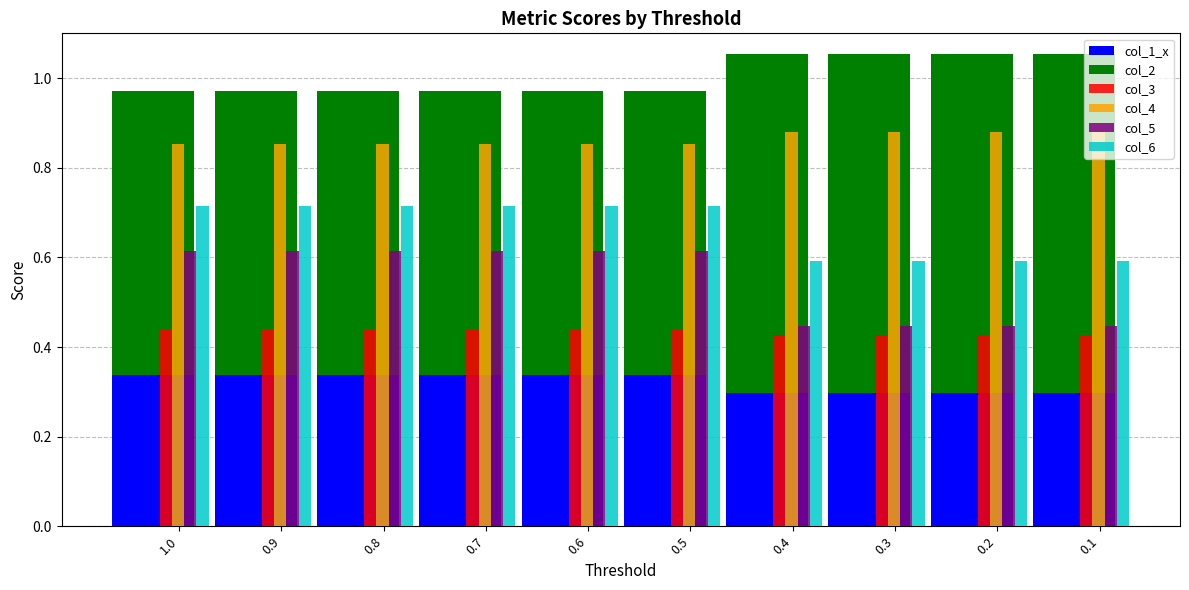

Which category has the highest value in the col_4 series?

0.4